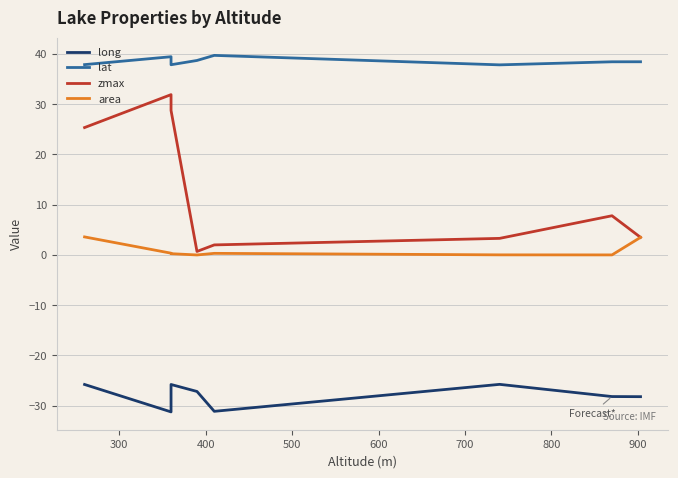

True or false: area and zmax cross at least once.

False